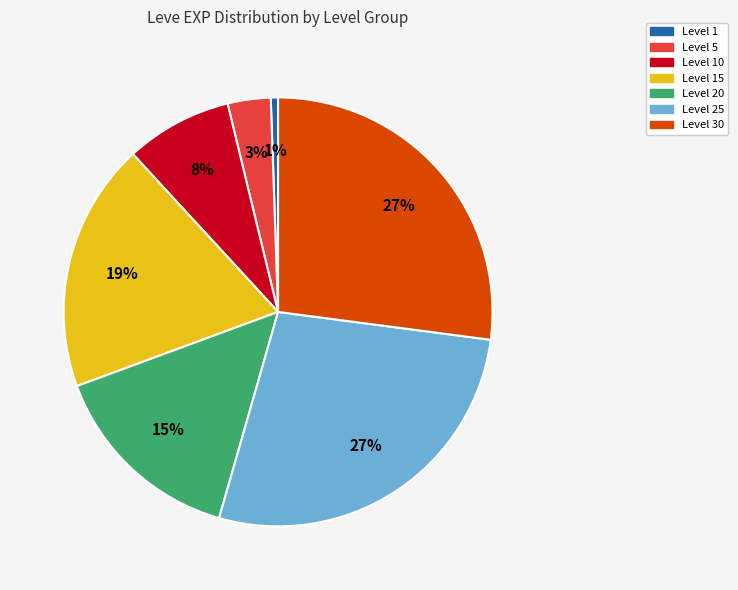

Count the number of slices in the pie.

7